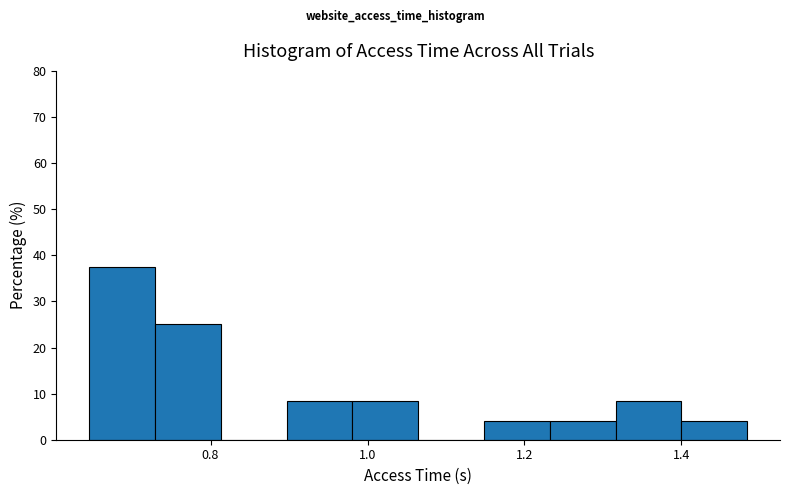

Reading left to right, transcribe this chart: for each bar, give the range it covers on the x-axis and its height. Neither the bar edges nor the heights are printed on the chart, so give them approximately, as read against the axes.

0.64 to 0.72: 38
0.72 to 0.82: 25
0.82 to 0.90: 0
0.90 to 0.98: 8
0.98 to 1.06: 8
1.06 to 1.14: 0
1.14 to 1.24: 4
1.24 to 1.32: 4
1.32 to 1.40: 8
1.40 to 1.48: 4